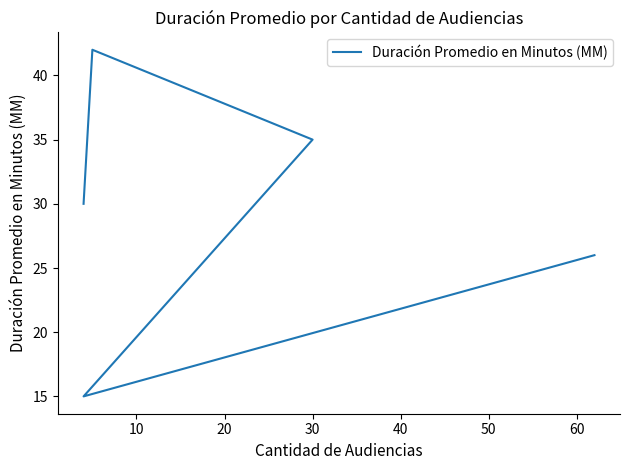

Read the value at 30, to the nearest 10.

40